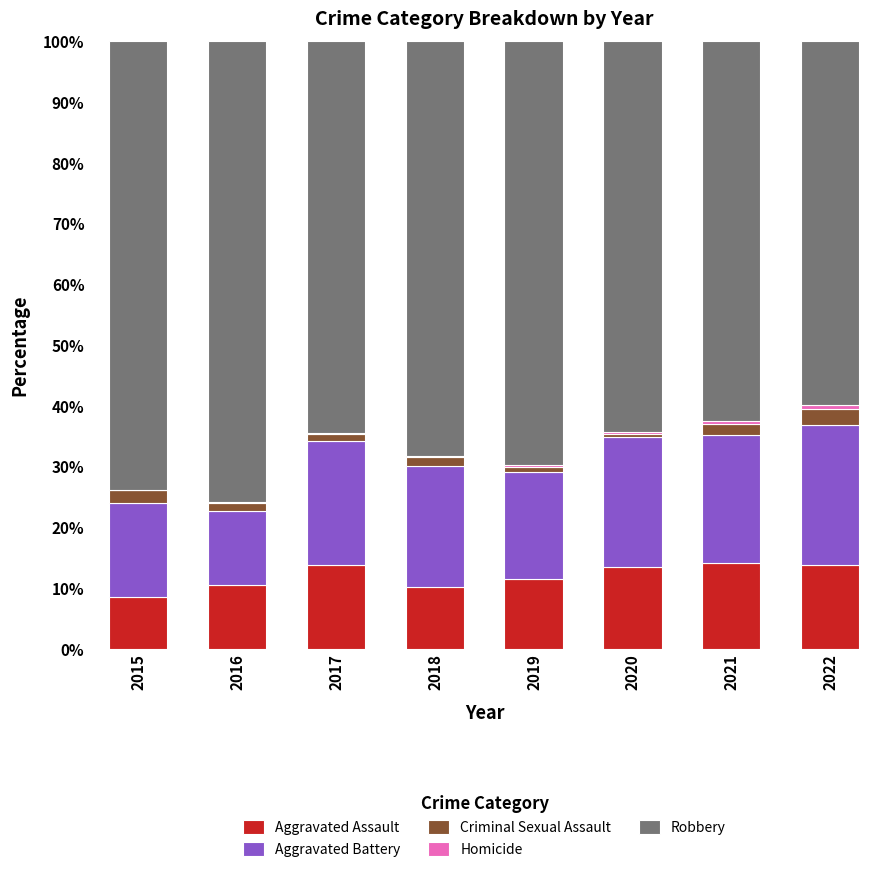

True or false: Aggravated Assault has a value of 13.4 at 2020.

True